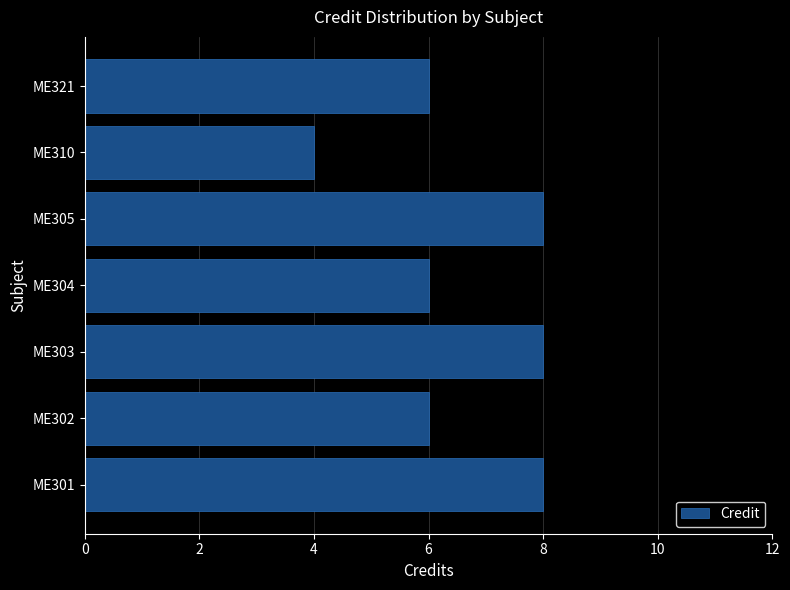

Reading top to bottom, list all the values displayed in this chart.

6	4	8	6	8	6	8